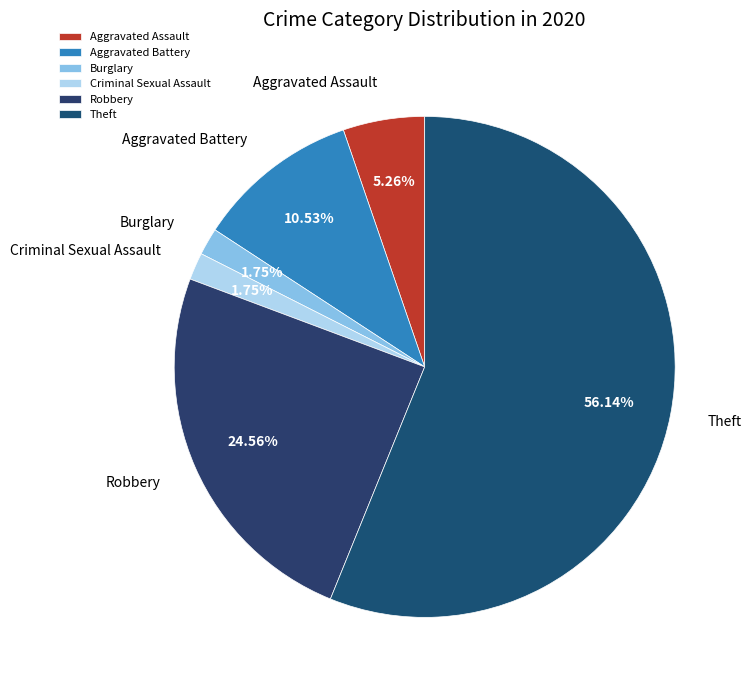

True or false: Theft accounts for 56% of the total.

True